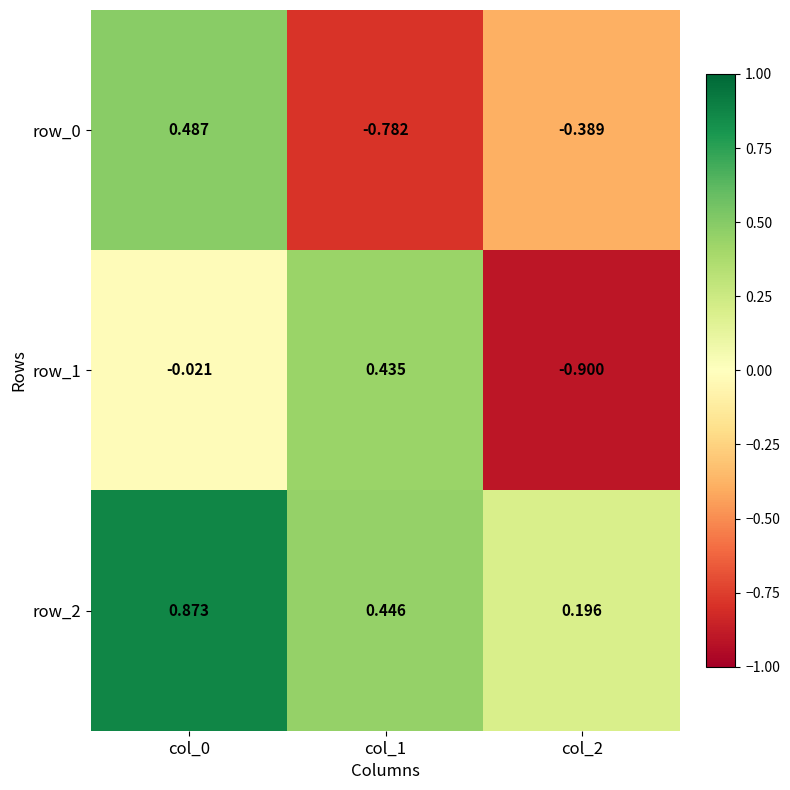

Which has a higher value, col_1 or col_0?

col_0